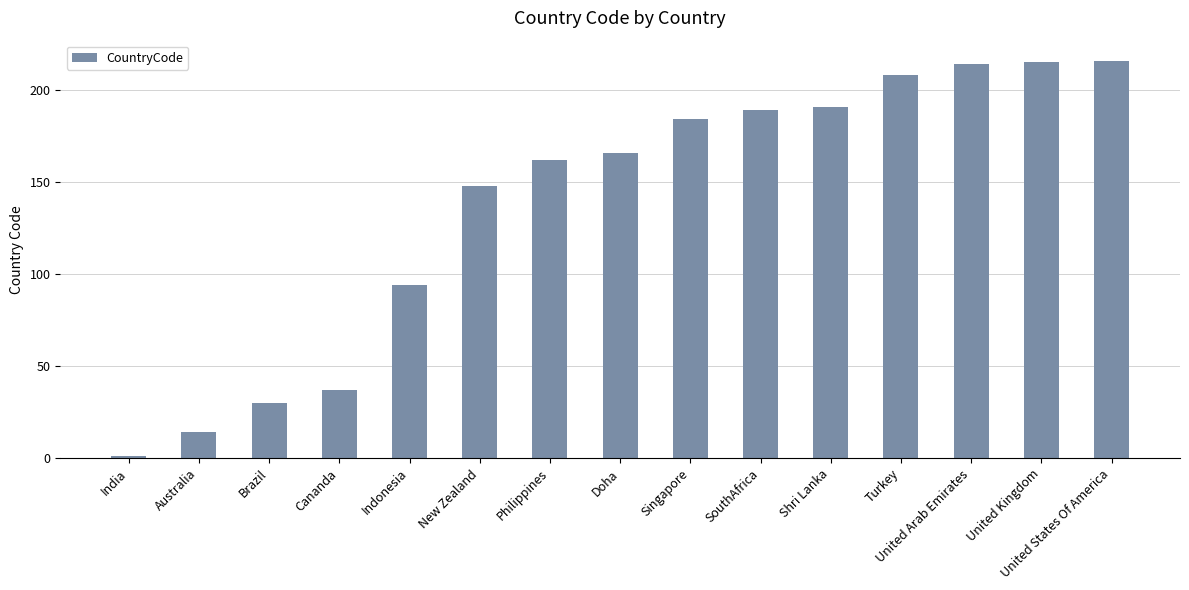

What is the change in value from Singapore to United Kingdom?

+31